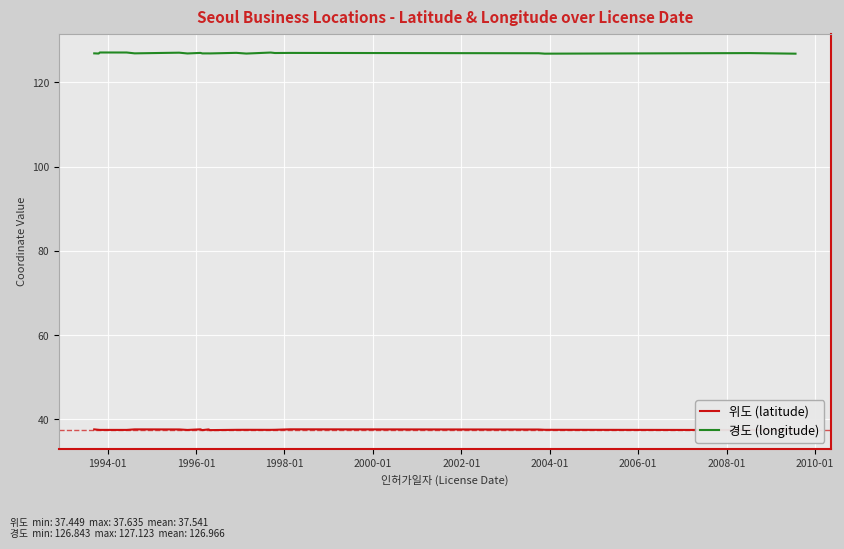

True or false: 위도 (latitude) and 경도 (longitude) cross at least once.

False